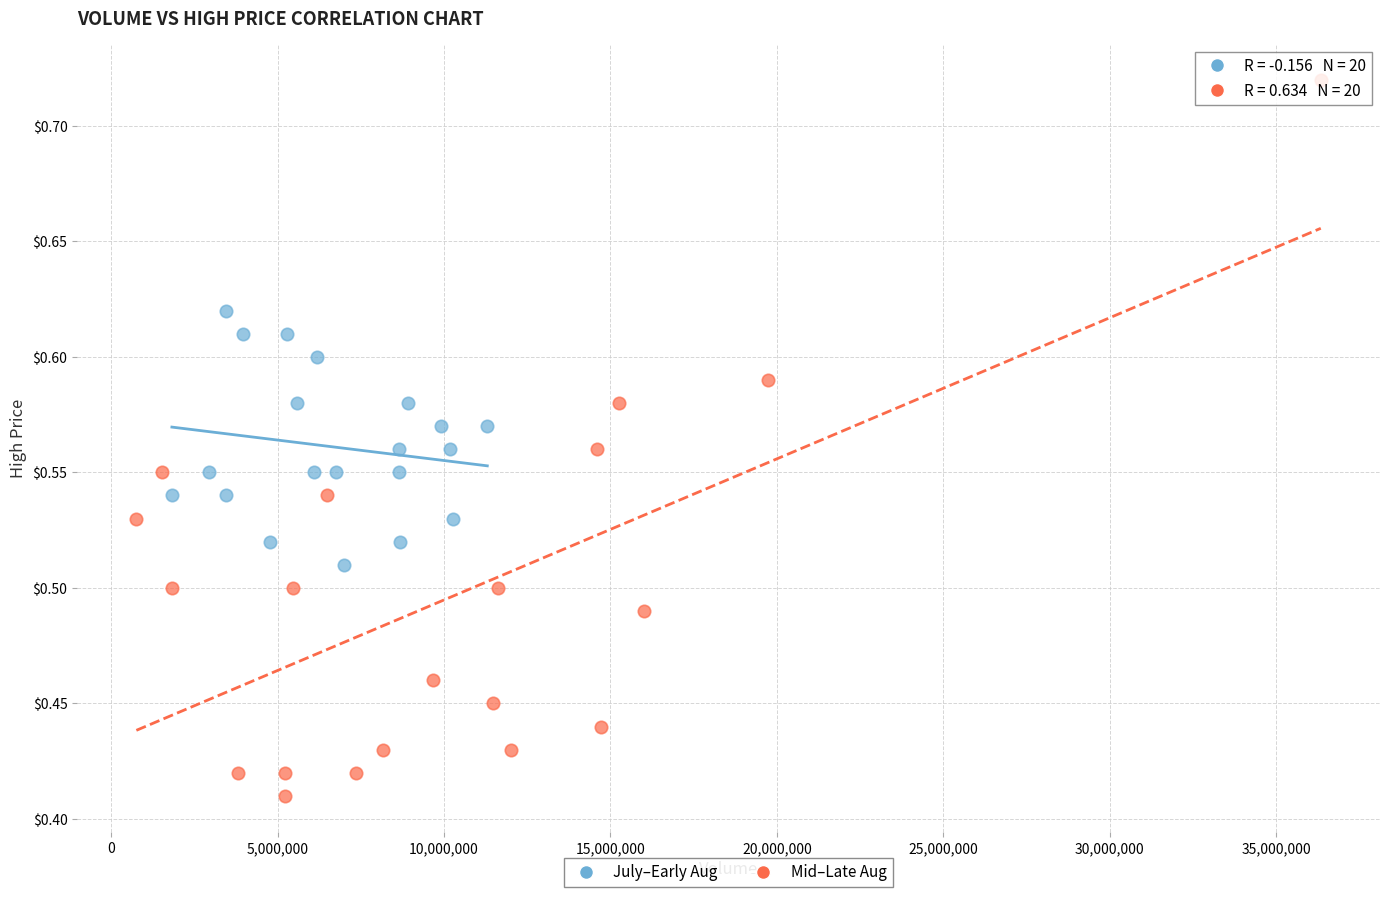

Which series contains the highest Y value?

Mid–Late Aug